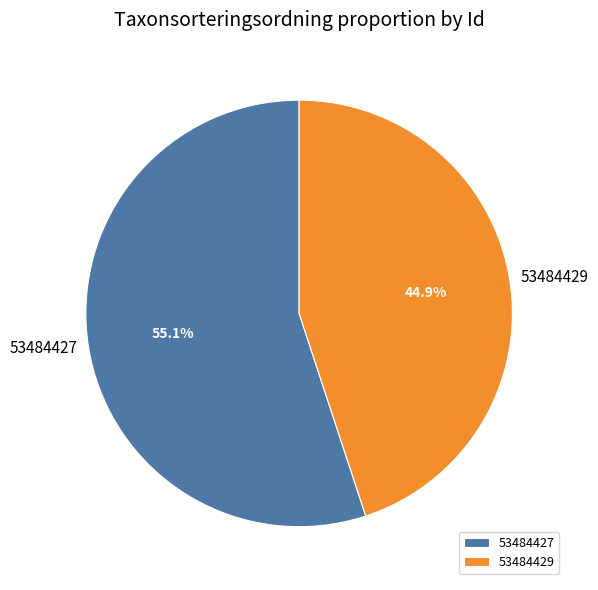

To the nearest percent, what is the difference between the largest and smallest slice percentages?

10%